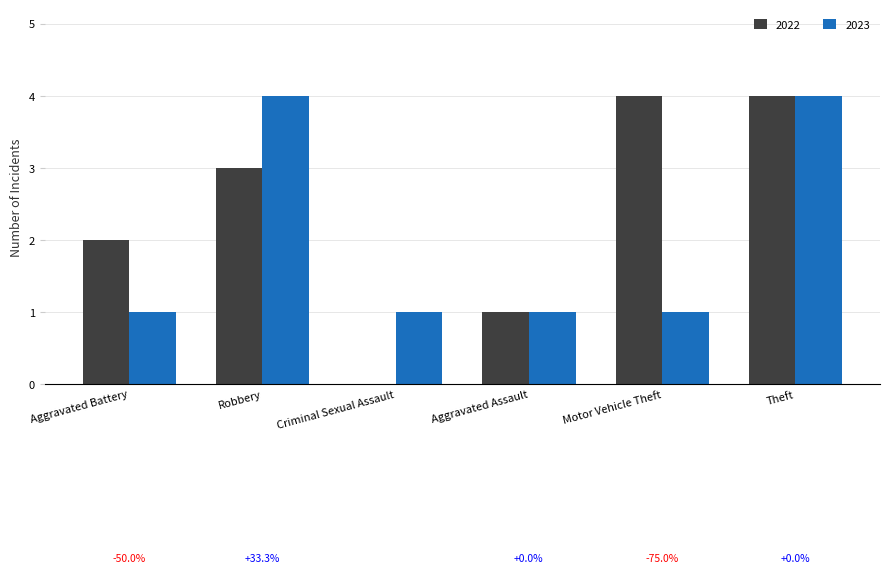

Reading left to right, extract all data points from this chart.

2022: Aggravated Battery=2	Robbery=3	Criminal Sexual Assault=0	Aggravated Assault=1	Motor Vehicle Theft=4	Theft=4
2023: Aggravated Battery=1	Robbery=4	Criminal Sexual Assault=1	Aggravated Assault=1	Motor Vehicle Theft=1	Theft=4